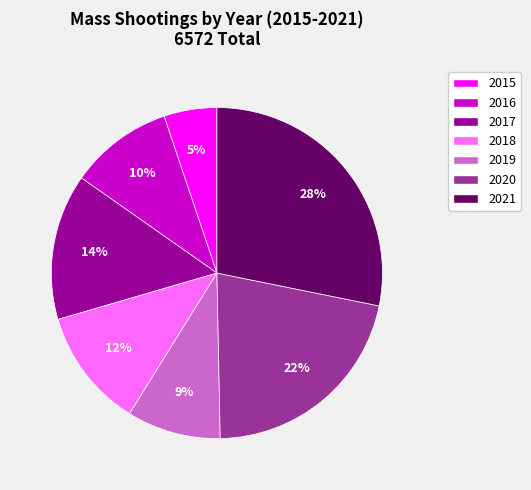

What is the ratio of the value at 2021 to the value at 2017?

2.0